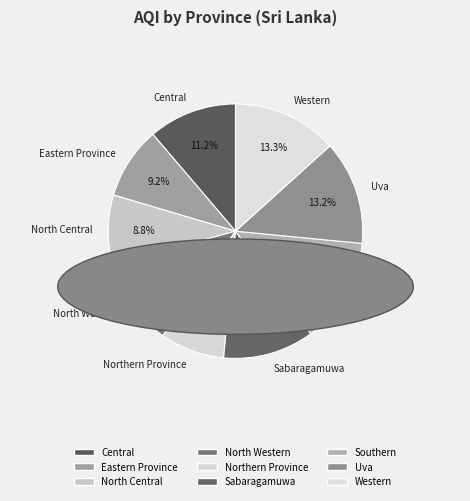

Is it true that Sabaragamuwa is 21% of the pie?

False